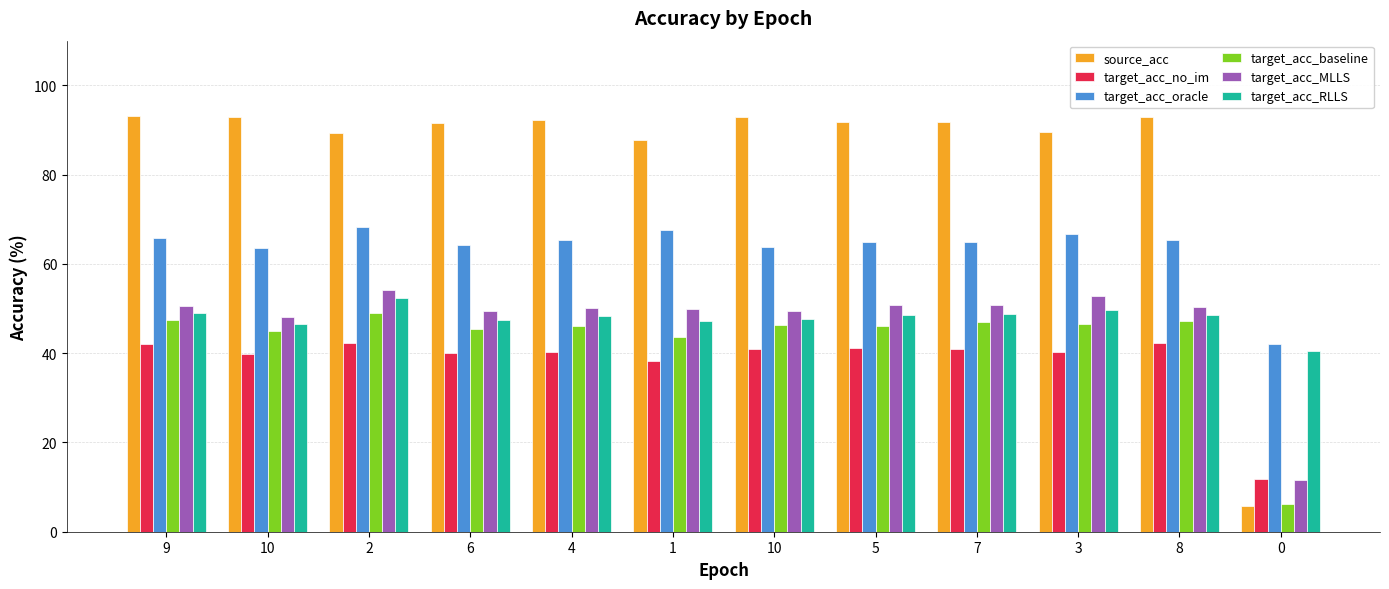

How many bars are there in each group?

6